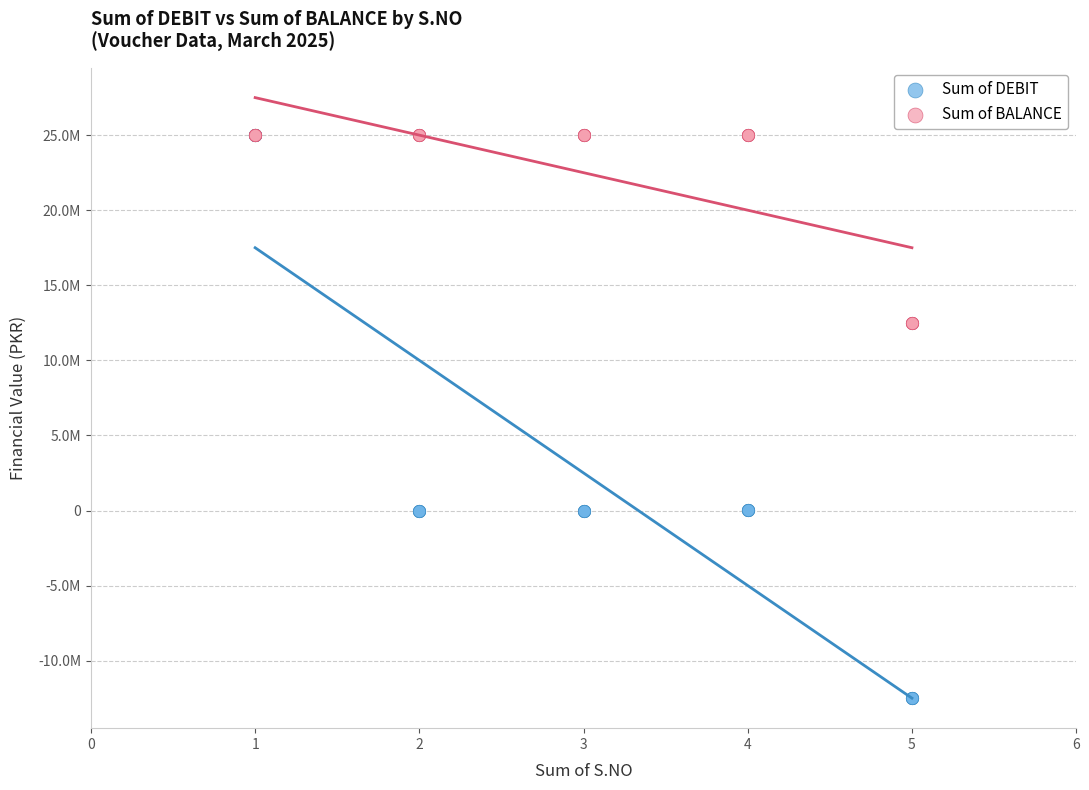

What are all the series names shown in the legend?

Sum of DEBIT, Sum of BALANCE